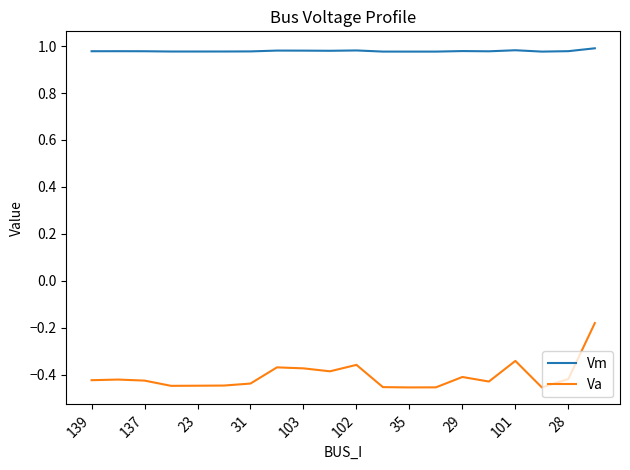

List the series in order of their peak value, highest first.

Vm, Va